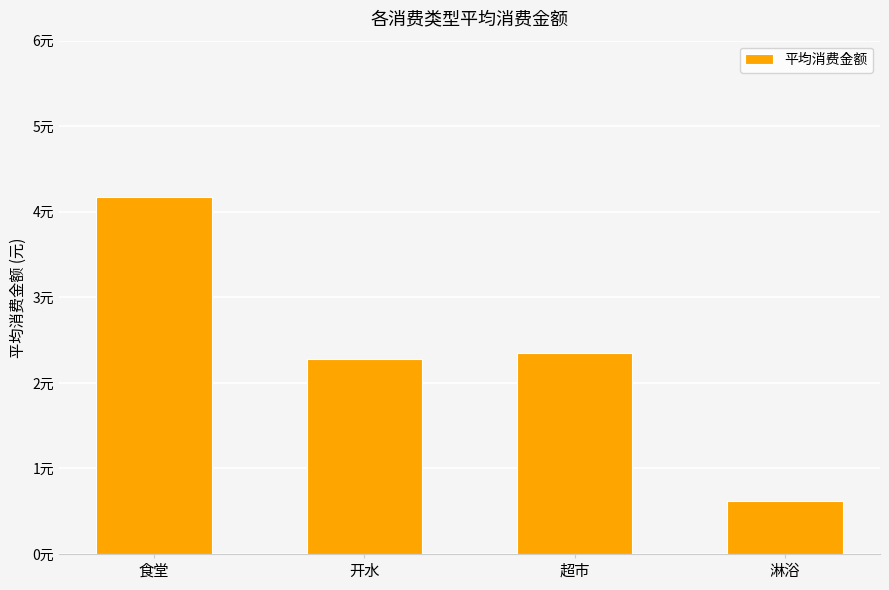

What is the change in value from 食堂 to 淋浴?

-3.5